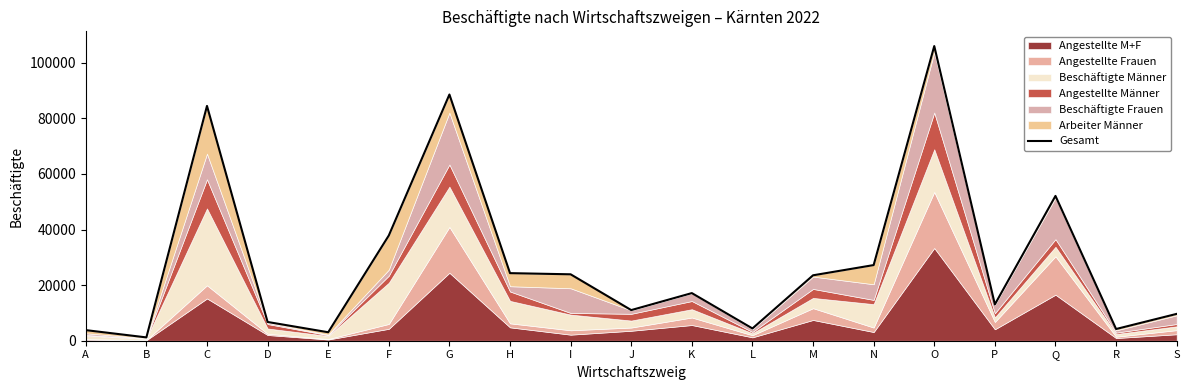

How many interior local peaks (higher than both neighbors) does the data have?

5